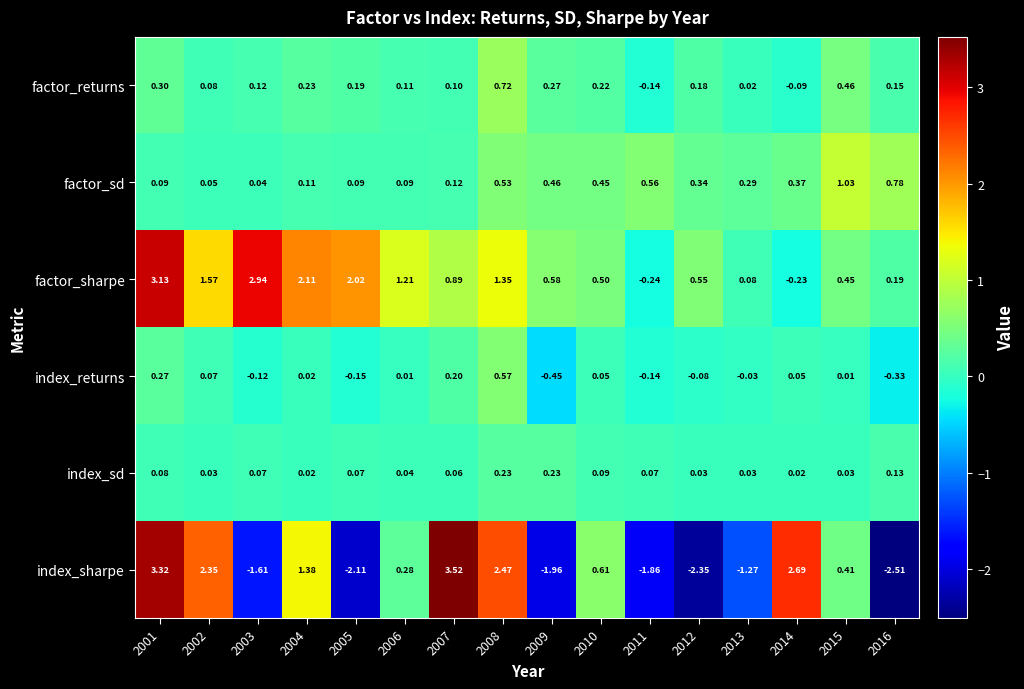

How many data points does each series have?

16